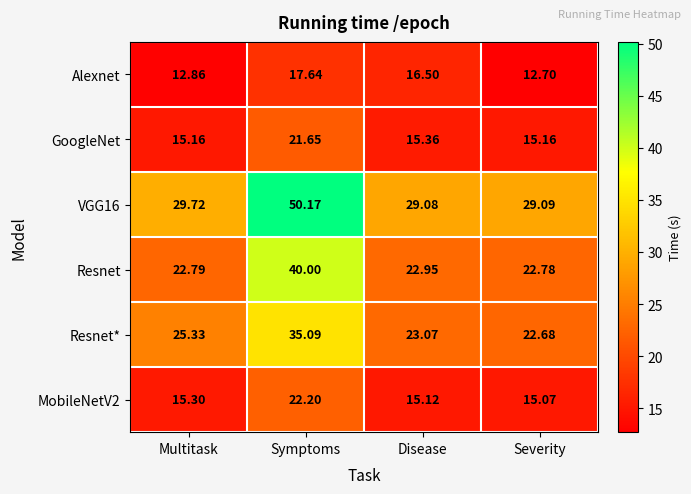

Rank the series at Severity from lowest to highest value.

Alexnet, MobileNetV2, GoogleNet, Resnet*, Resnet, VGG16